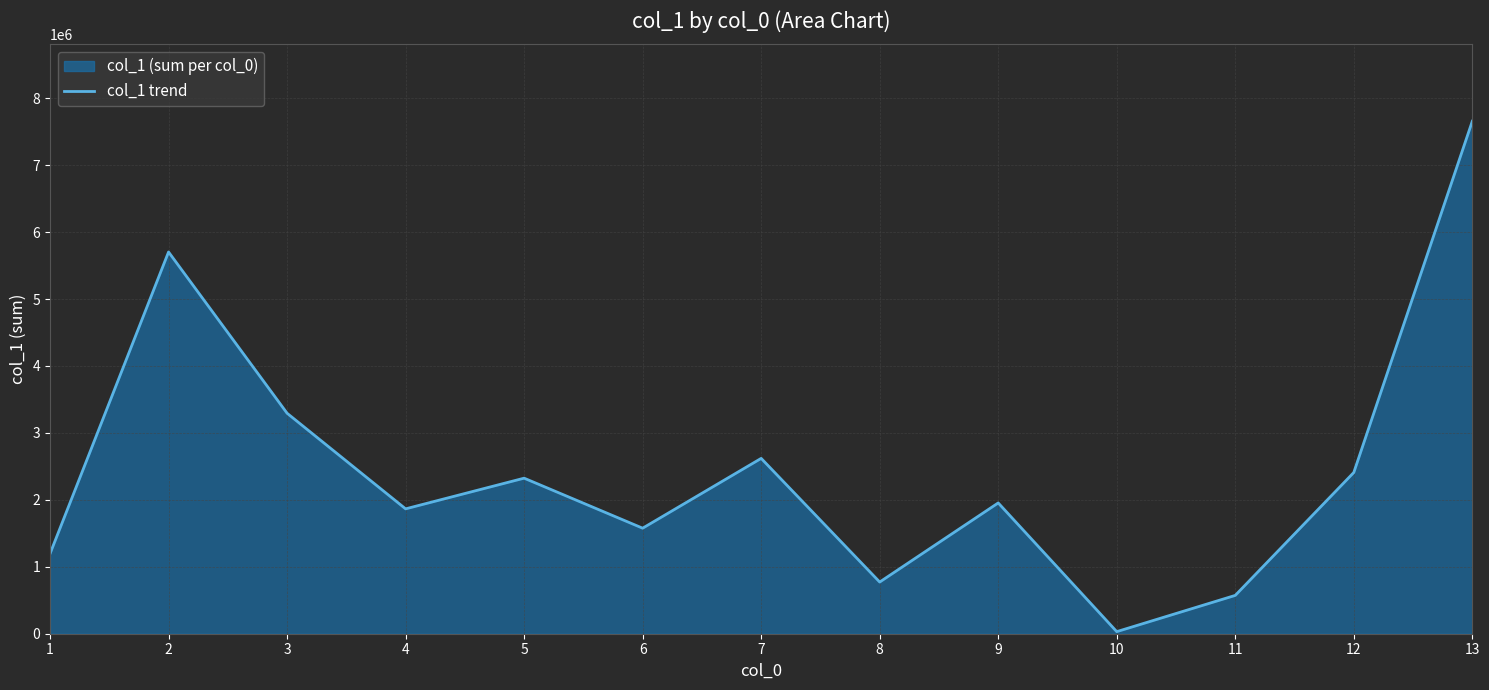

True or false: the data shows 1195687 at 1.

True